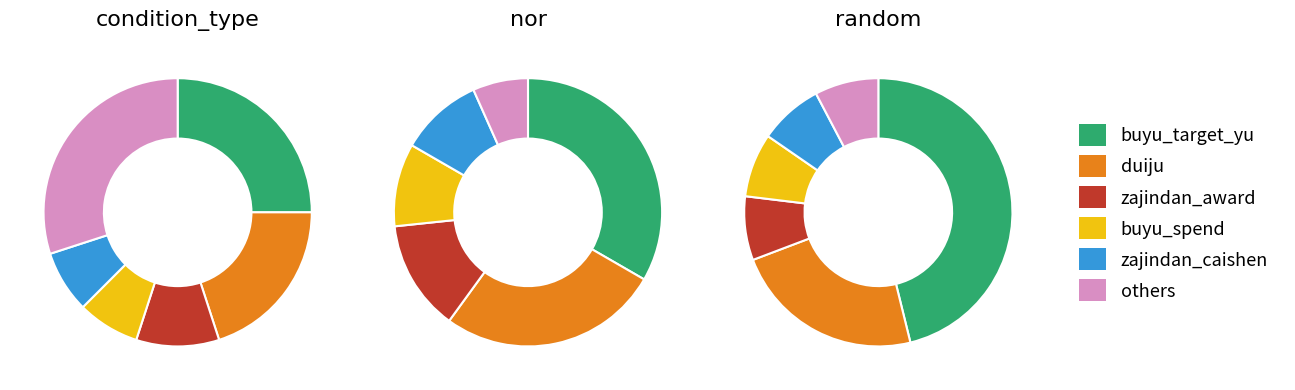

The 2 slice represents 31% of the pie. True or false?

False